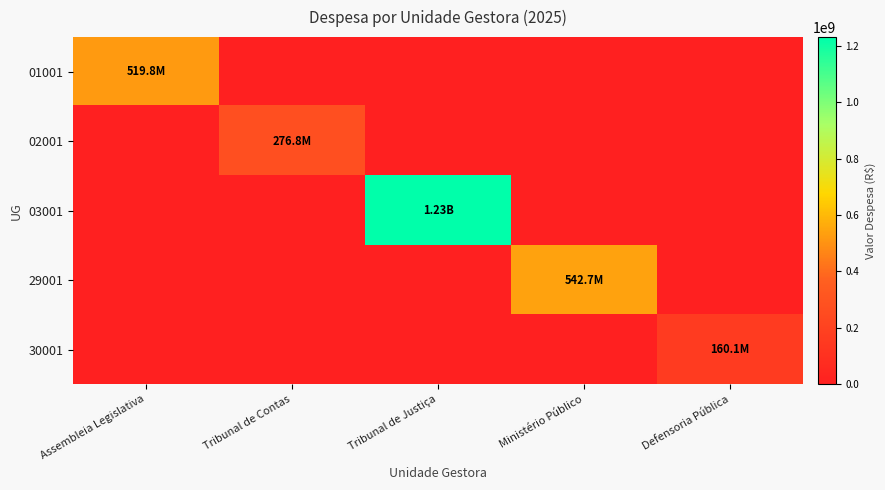

How many distinct data groups are displayed?

5